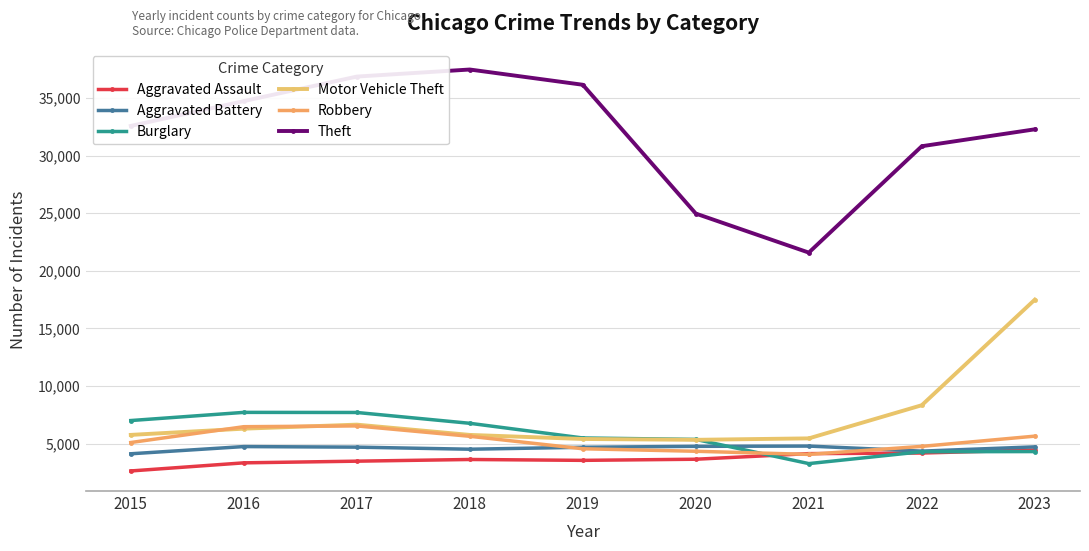

True or false: Aggravated Battery has more than 0 points higher than both neighbors.

True